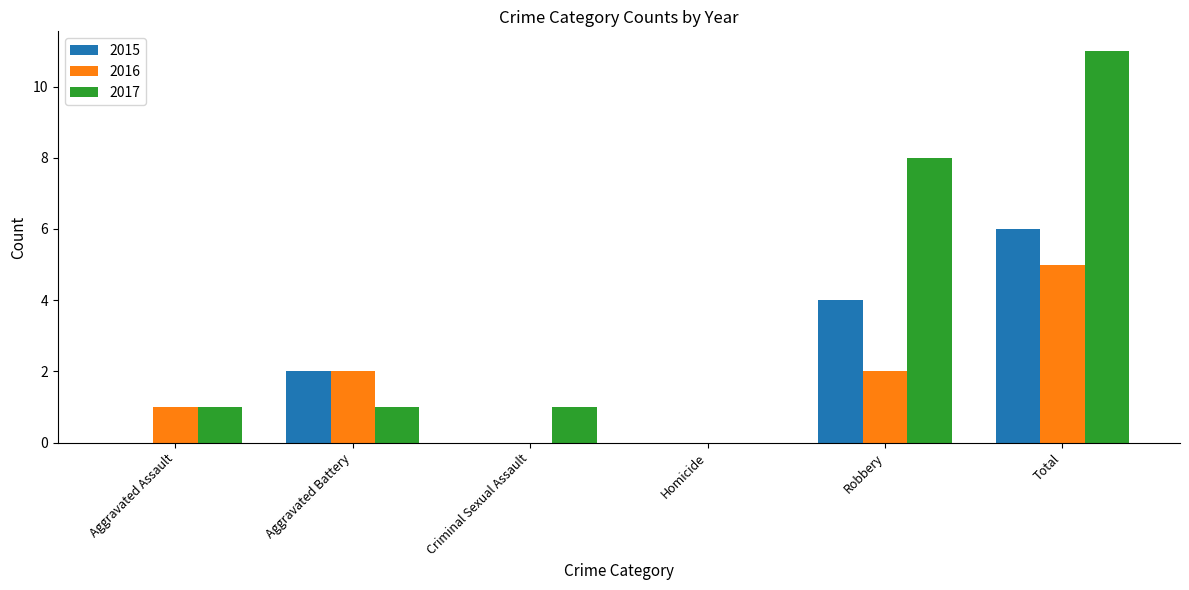

Which series changed the most between Homicide and Robbery?

2017